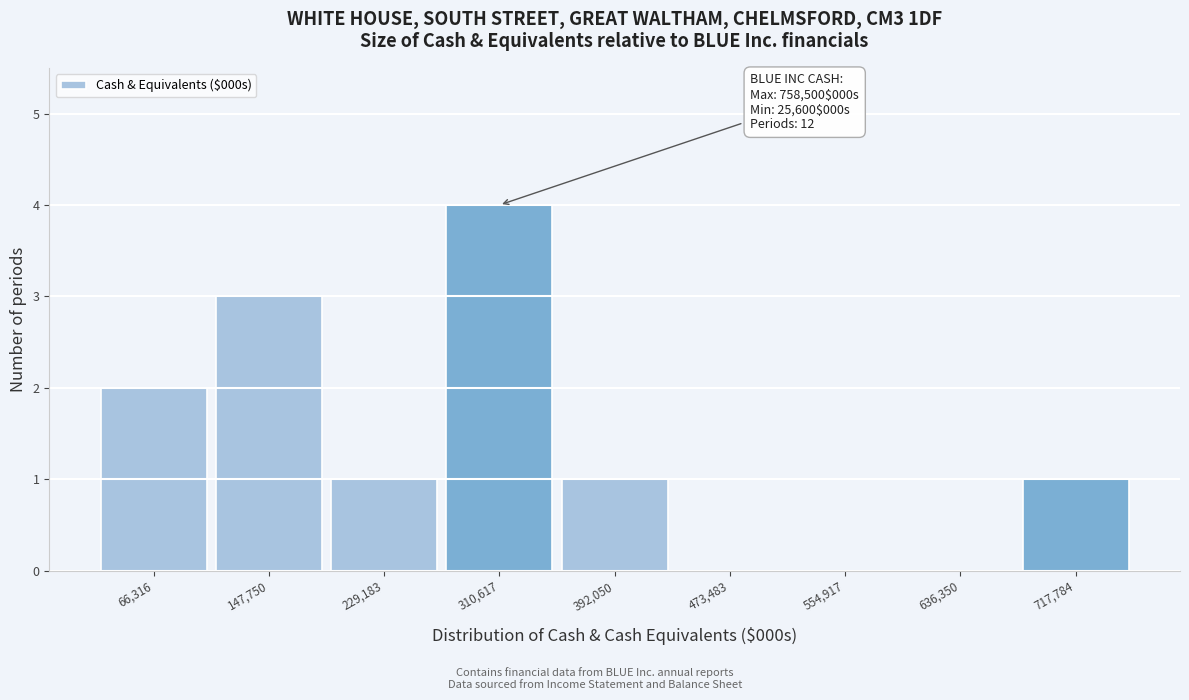

Which range on the x-axis has the tallest bar?

270000 to 350000